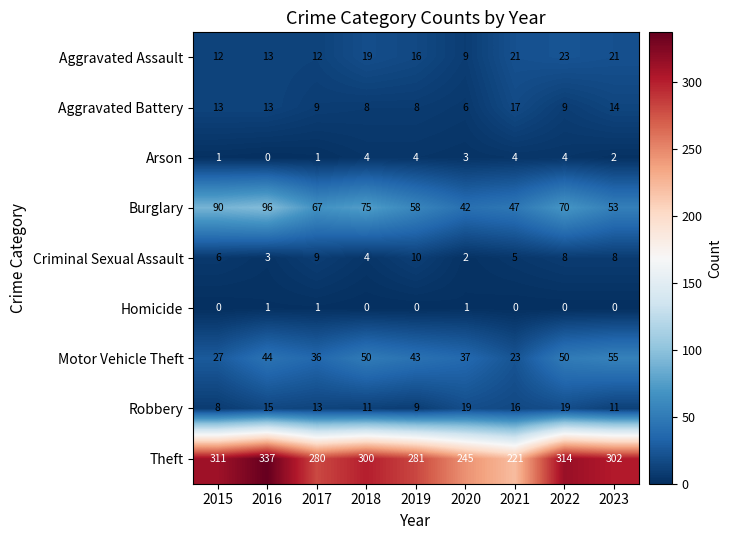

What is the difference between the highest and lowest values at 2017?

279